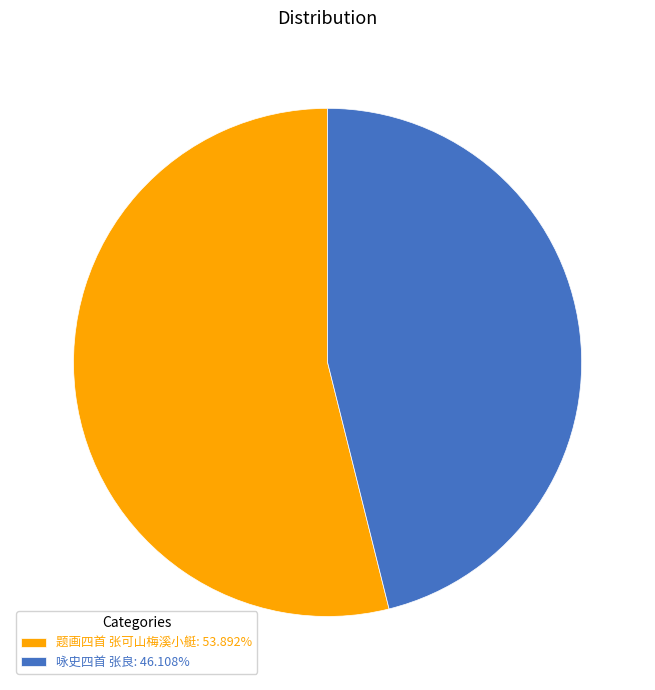

How many segments does this pie chart have?

2